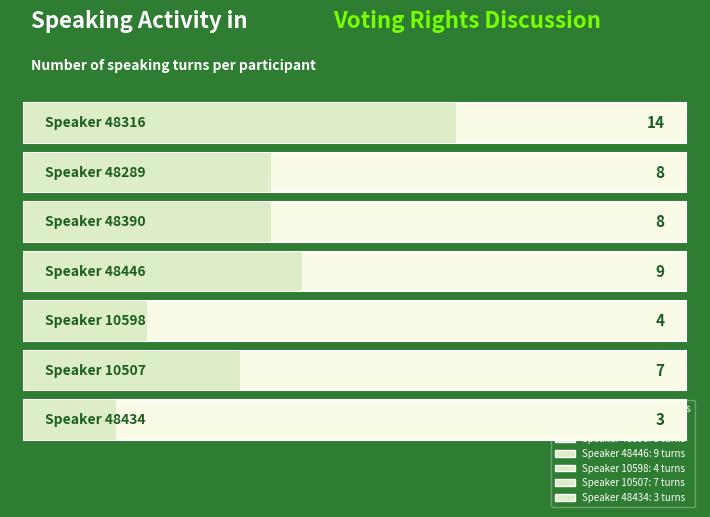

What is the greatest value displayed?

14